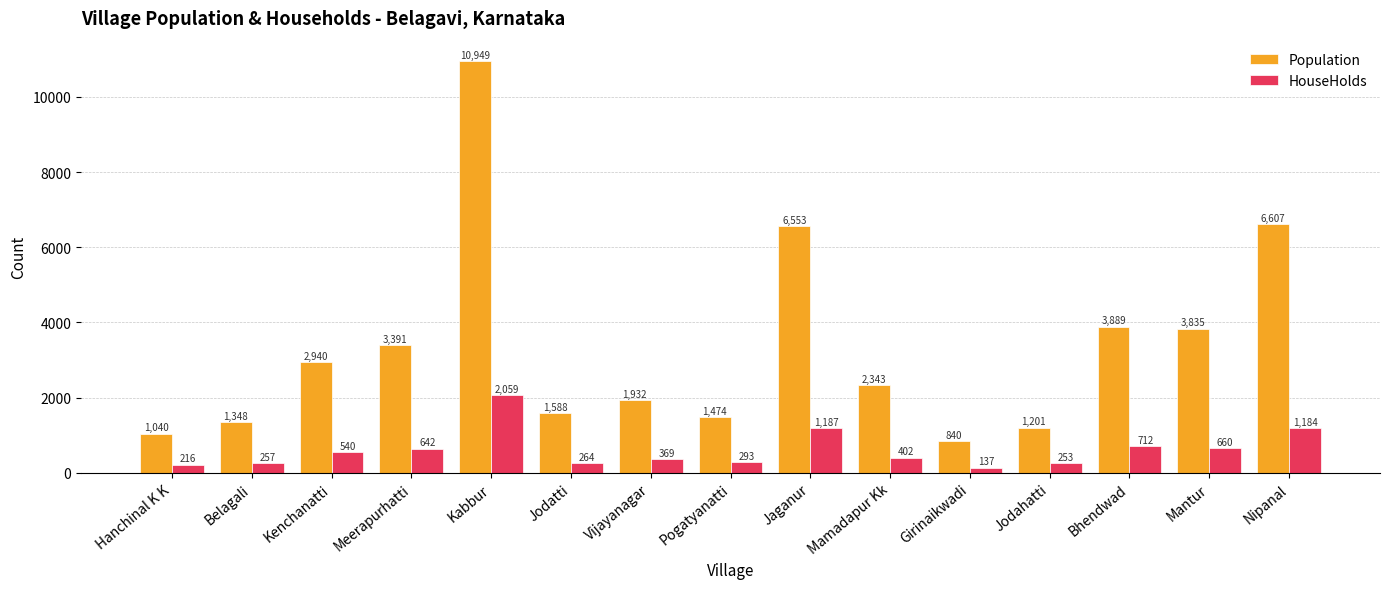

What is the label of the 8th bar from the right?

Pogatyanatti